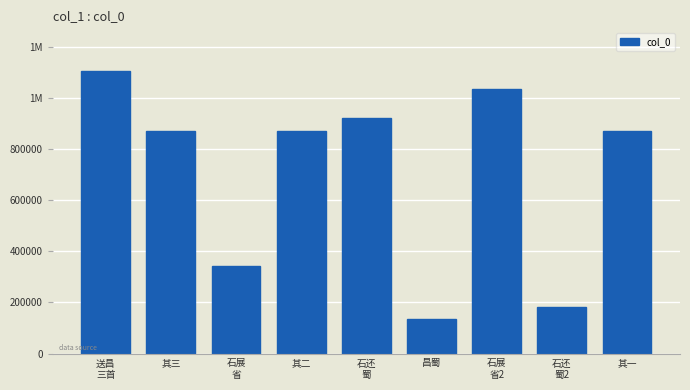

Does the chart contain any negative values?

No